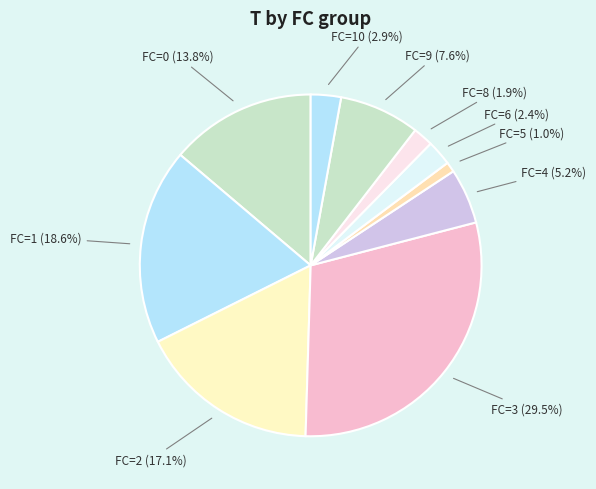

Does FC=5 (1.0%) account for over 50% of the chart?

No